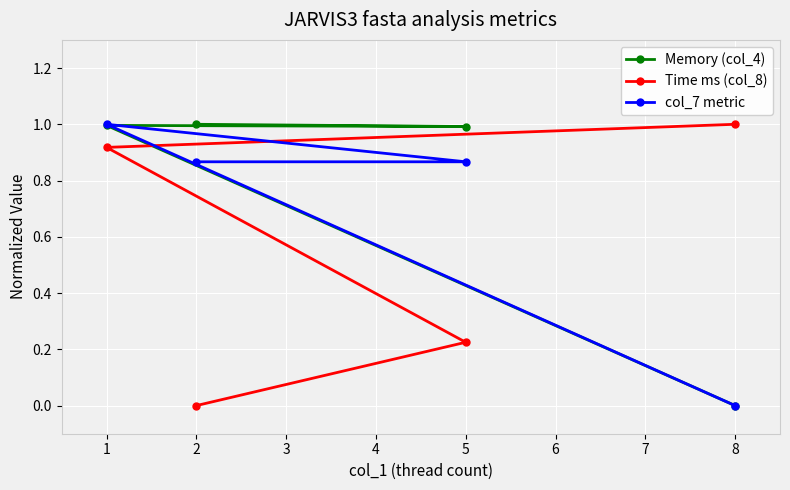

True or false: col_7 metric and Memory (col_4) cross at least once.

True